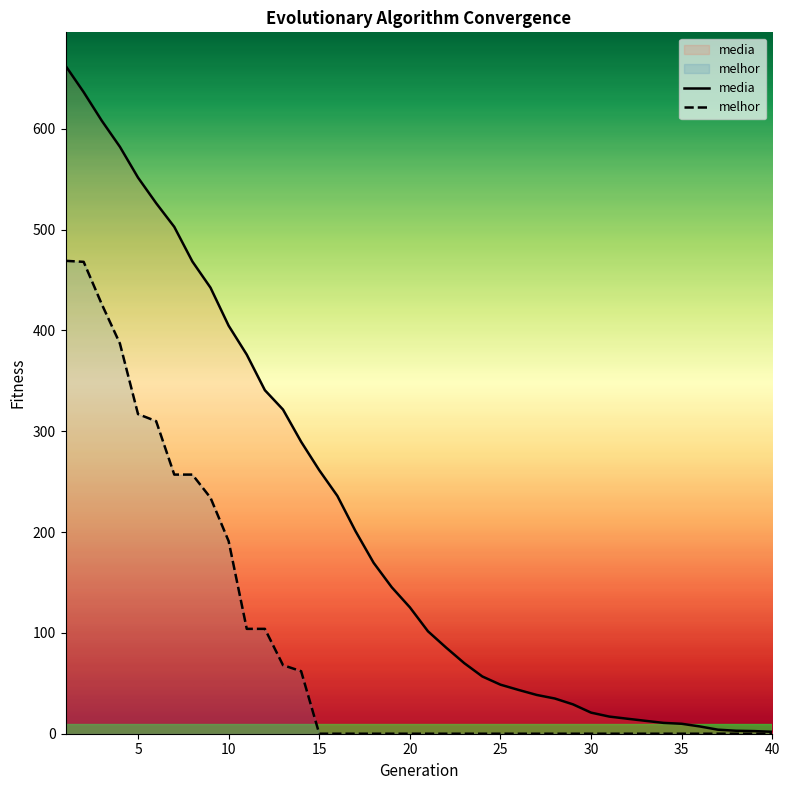

Rank the series by their average value, from highest to lowest.

media, melhor